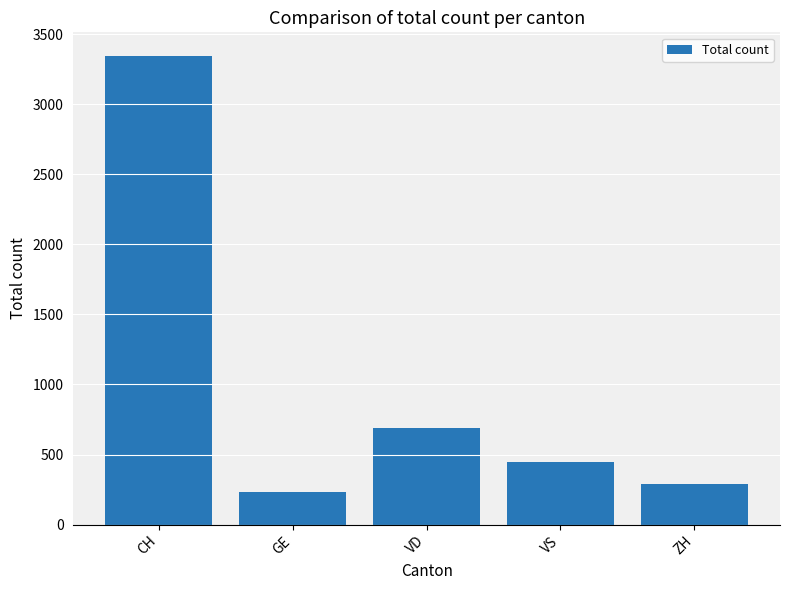

Reading left to right, list all the values displayed in this chart.

3346	229	690	447	287